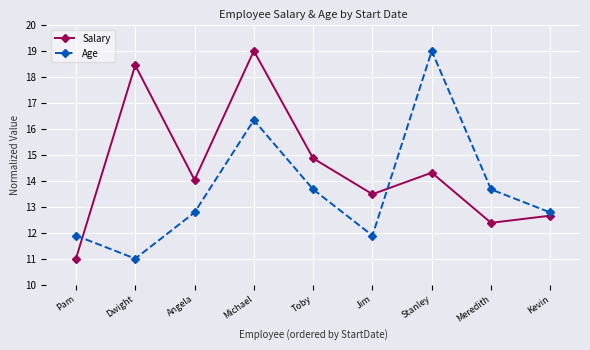

Is the value of Salary at Dwight greater than the value of Age at Angela?

Yes